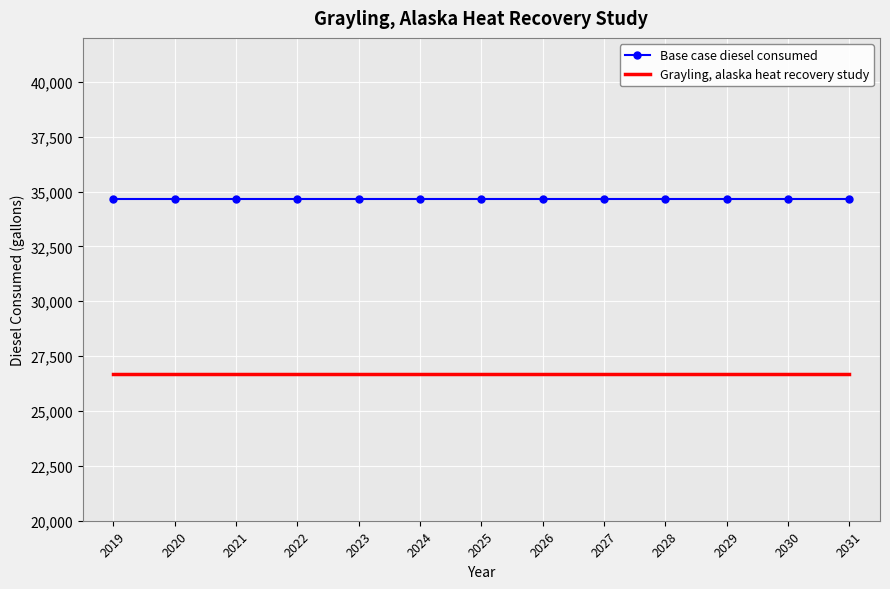

List the series in order of their peak value, highest first.

Base case diesel consumed, Grayling, alaska heat recovery study